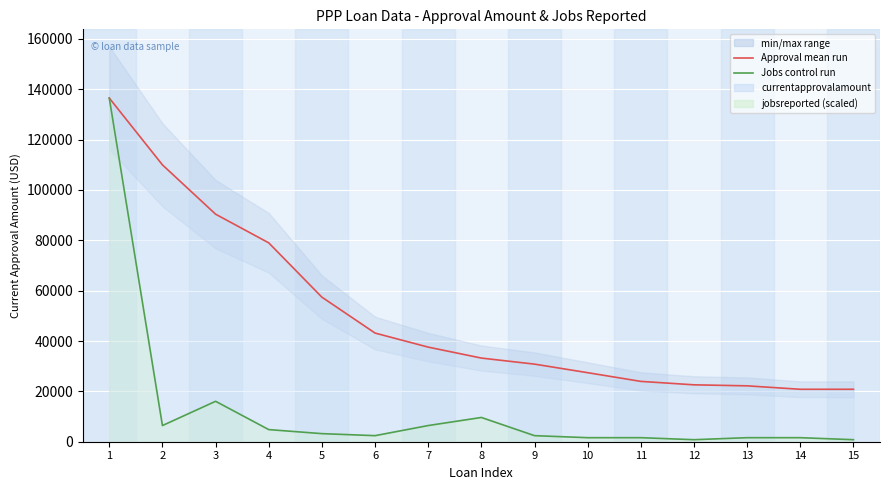

True or false: currentapprovalamount_line and jobsreported_line_scaled cross at least once.

False